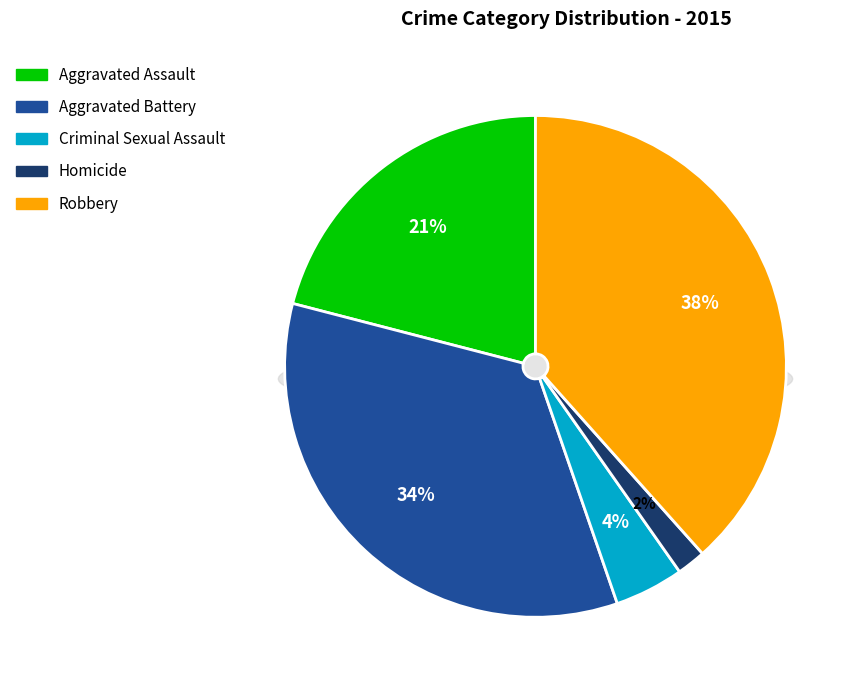

True or false: Criminal Sexual Assault accounts for 4% of the total.

True